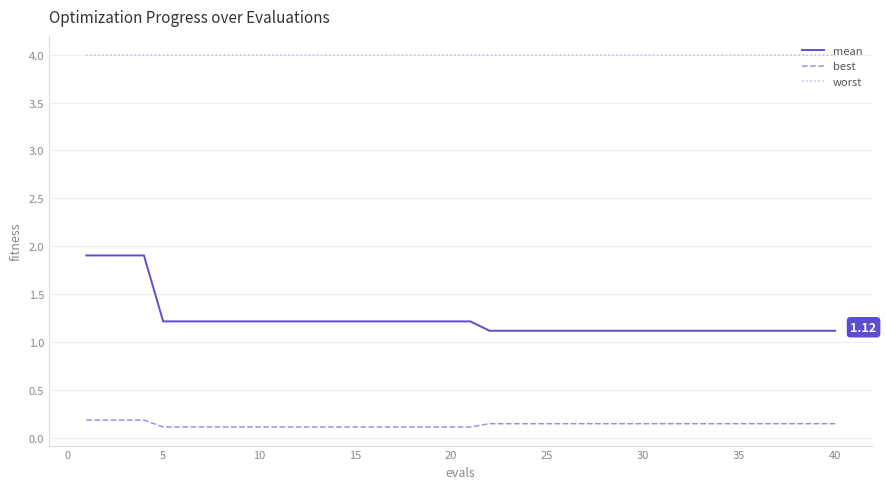

True or false: worst and mean intersect in this chart.

False